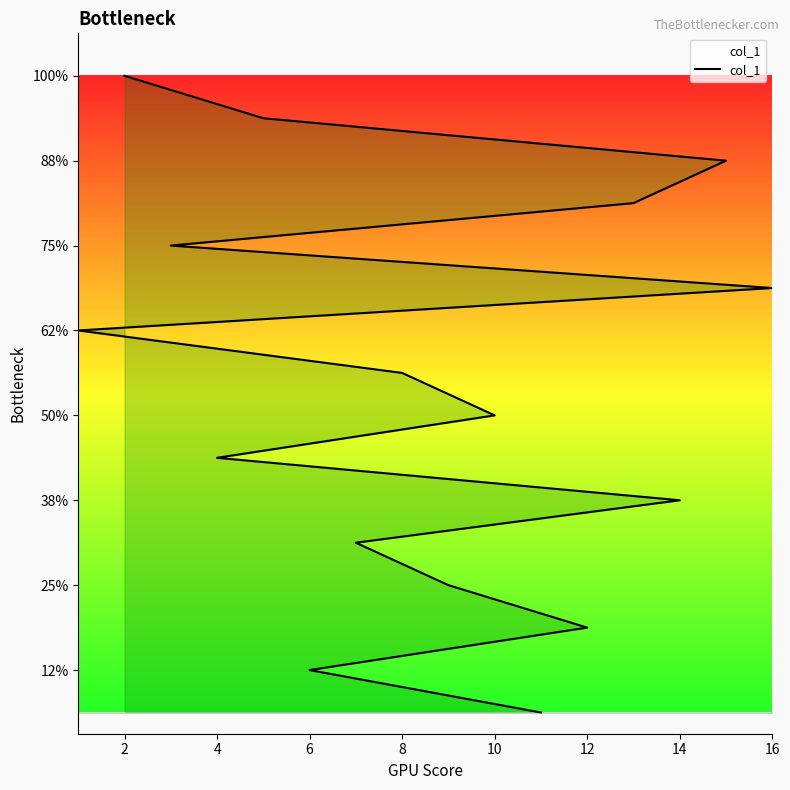

What is the label of the 2nd point from the left?

6